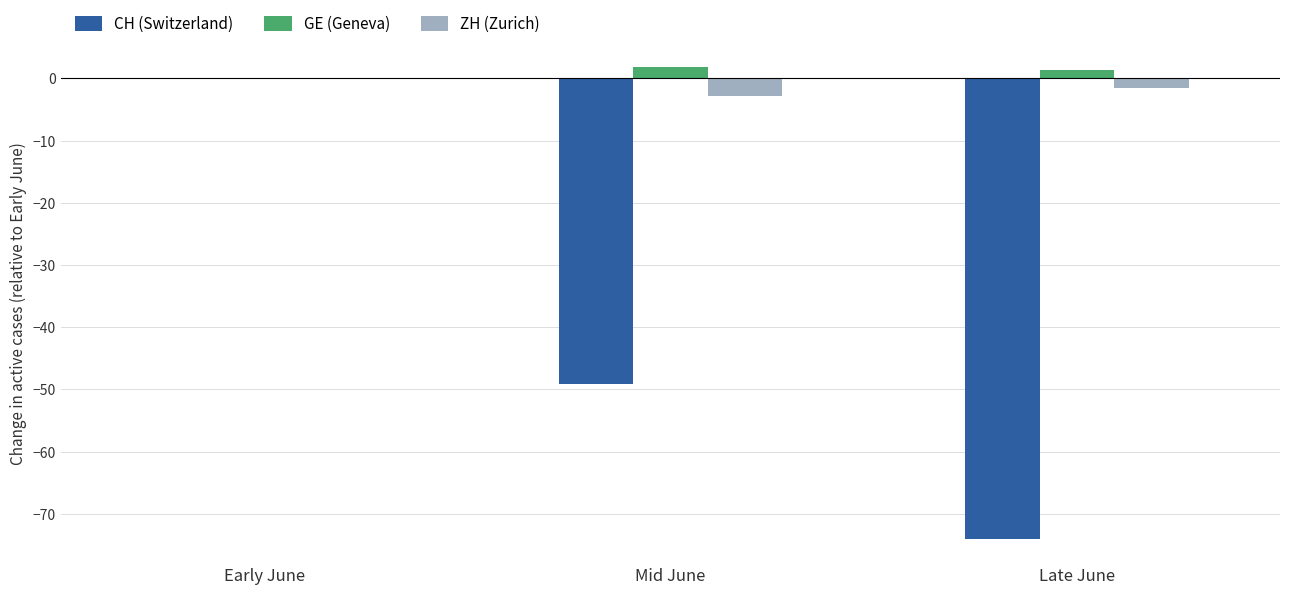

Which series has the largest range (max minus min)?

CH (Switzerland)